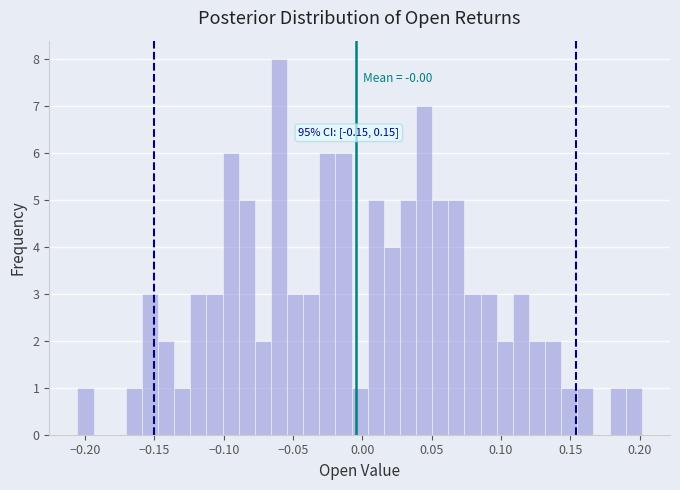

Around what value on the x-axis is the tallest bar? Give the approximate position of its centre, as read against the axis.

-0.060